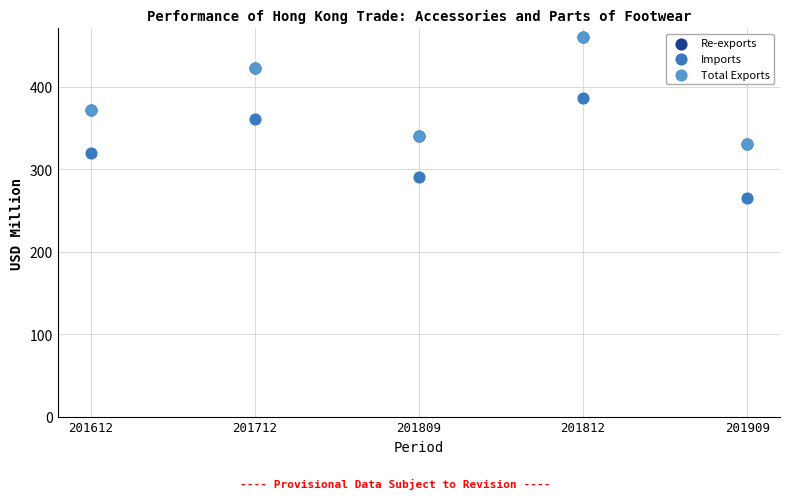

What are all the series names shown in the legend?

Re-exports, Imports, Total Exports